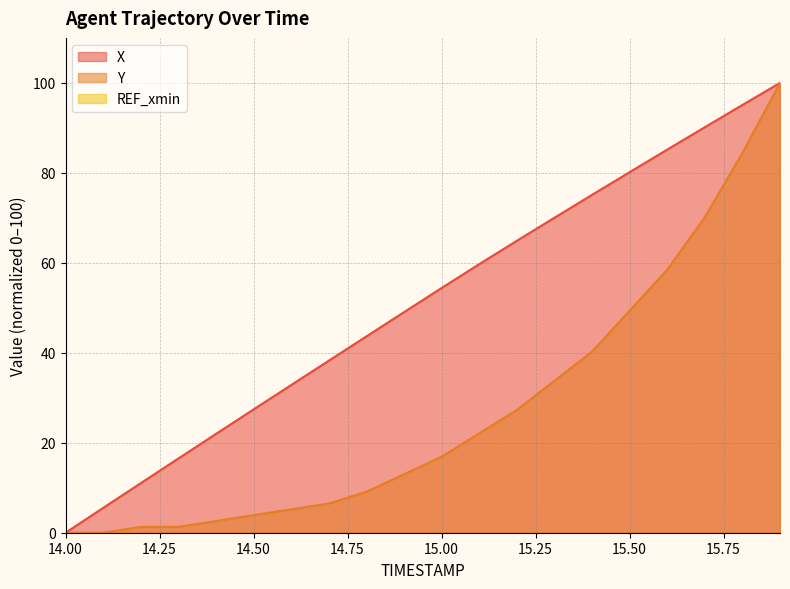

What is the sum of all X values?

1020.8